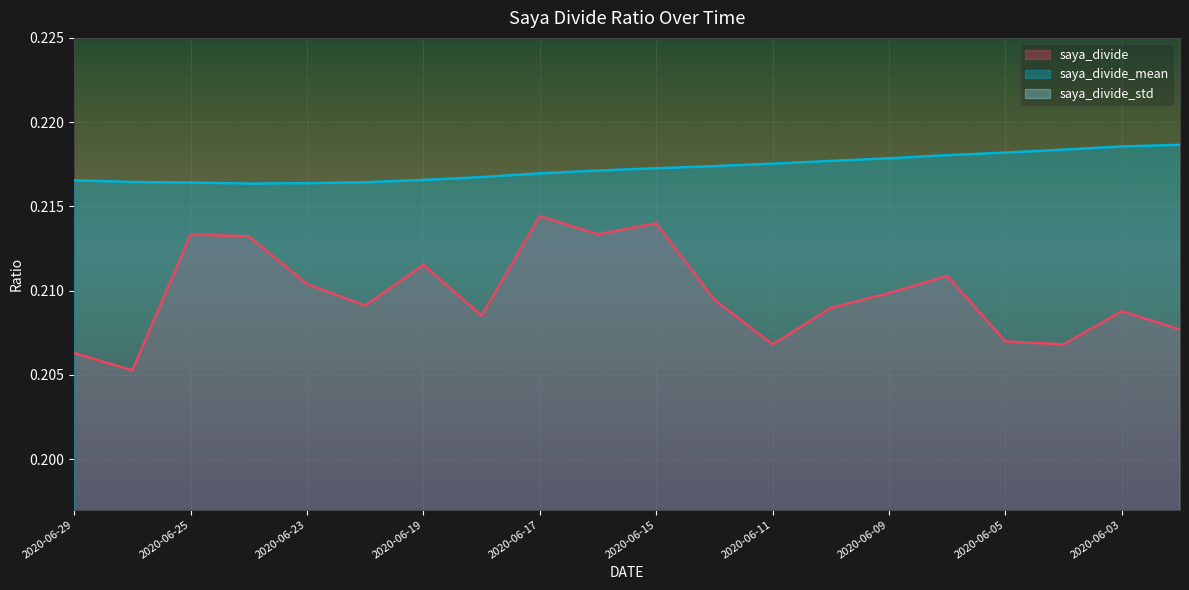

True or false: saya_divide_mean has more than 1 points higher than both neighbors.

False